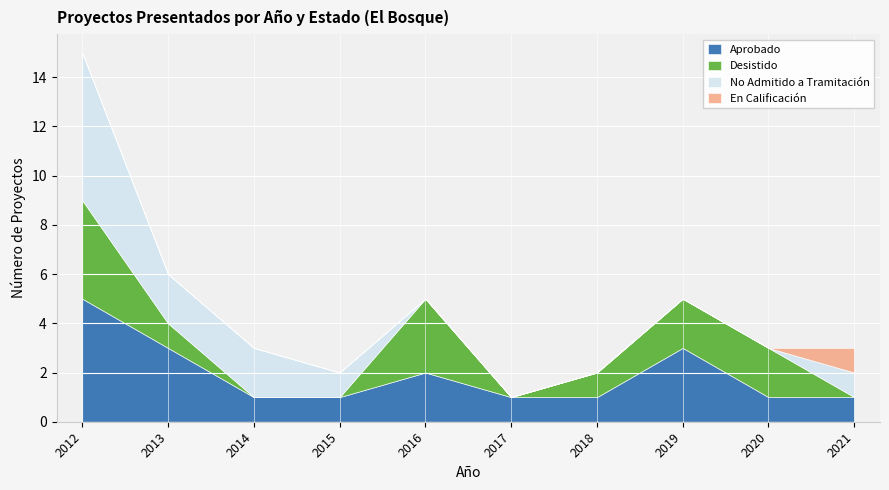

The En Calificación series shows 0 at 2016. True or false?

True